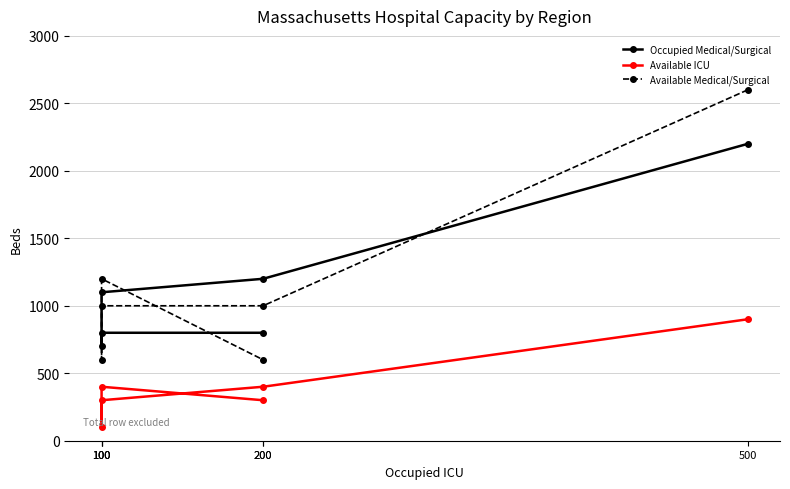

The Available Medical/Surgical series shows 600 at 200. True or false?

True